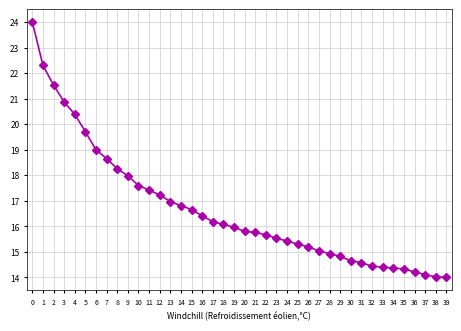

What is the greatest value displayed?

24.0